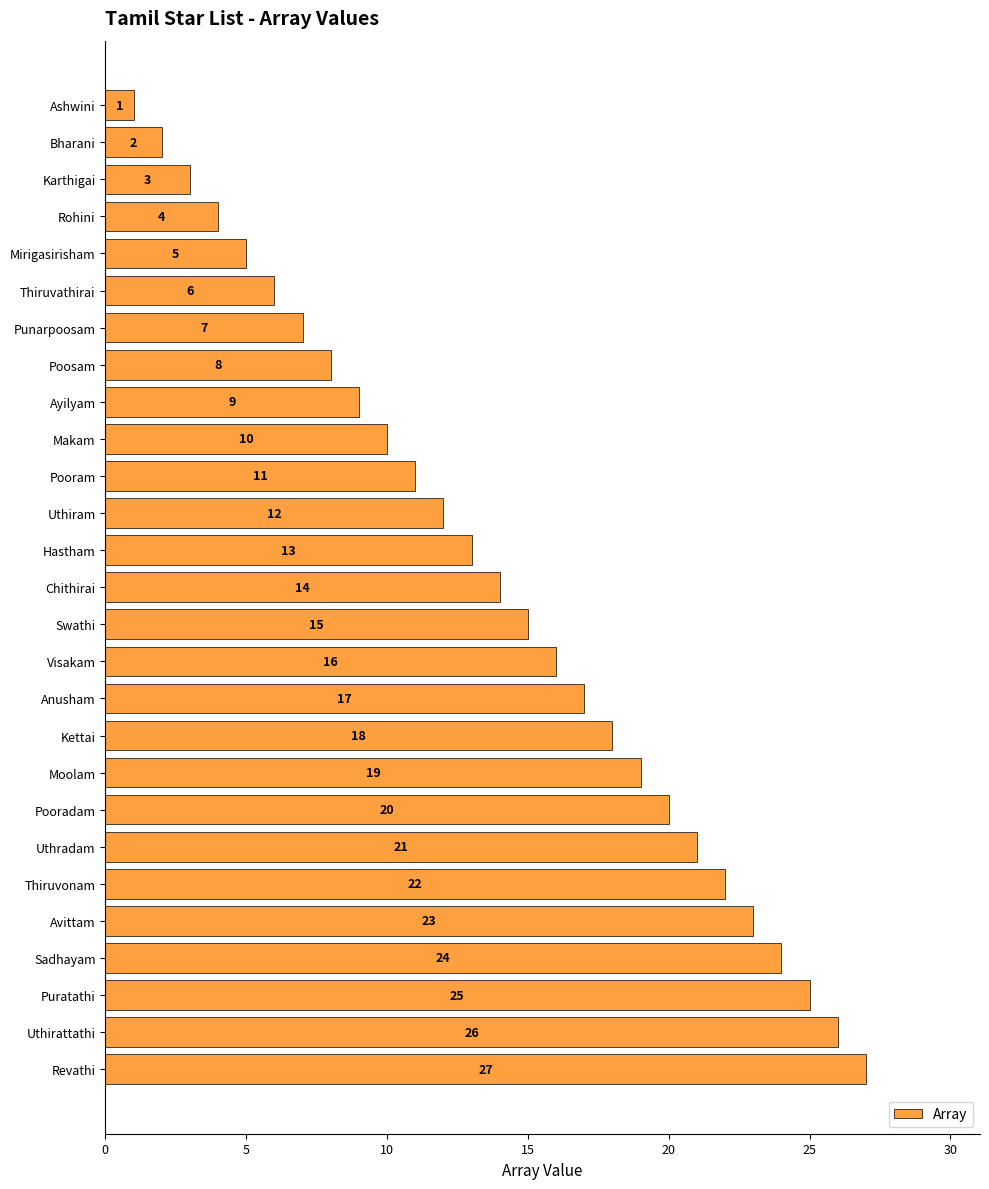

How many values are below 14?

13